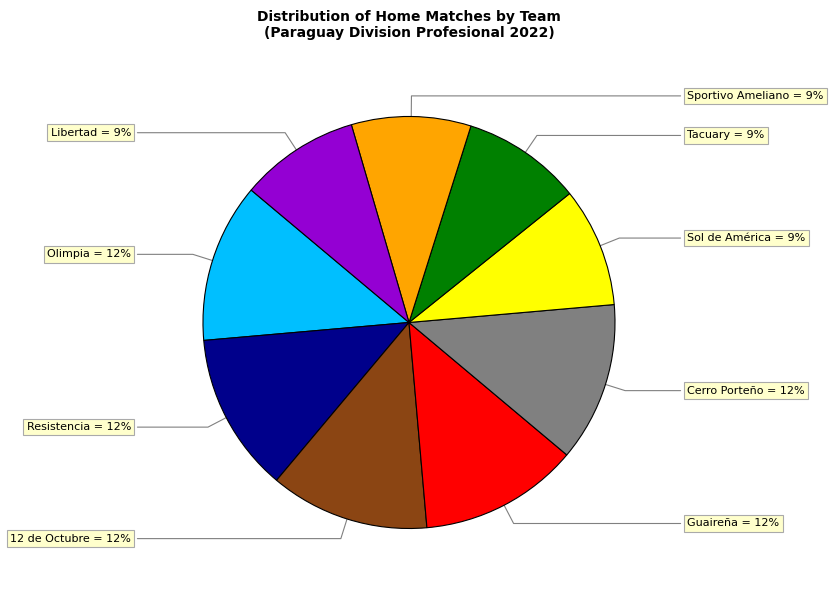

Is there any slice that represents more than half of the pie?

No